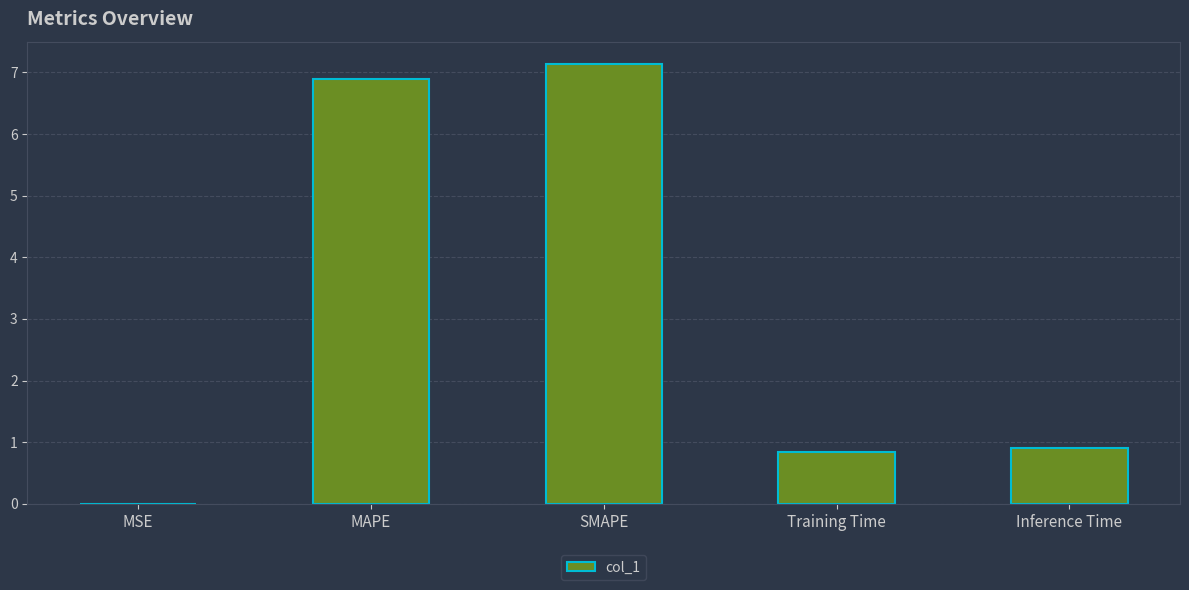

Between MAPE and SMAPE, which is larger?

SMAPE